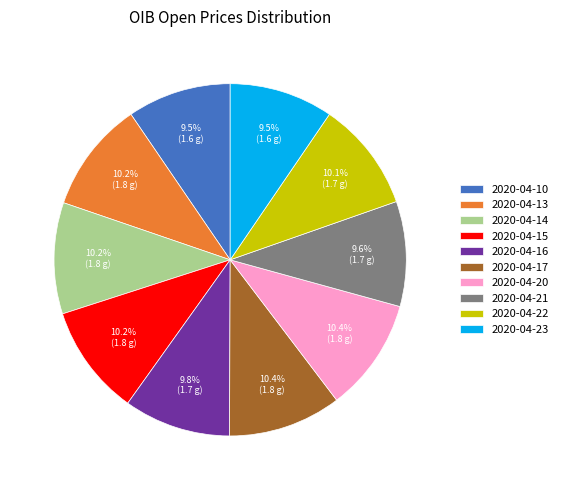

How many segments does this pie chart have?

10